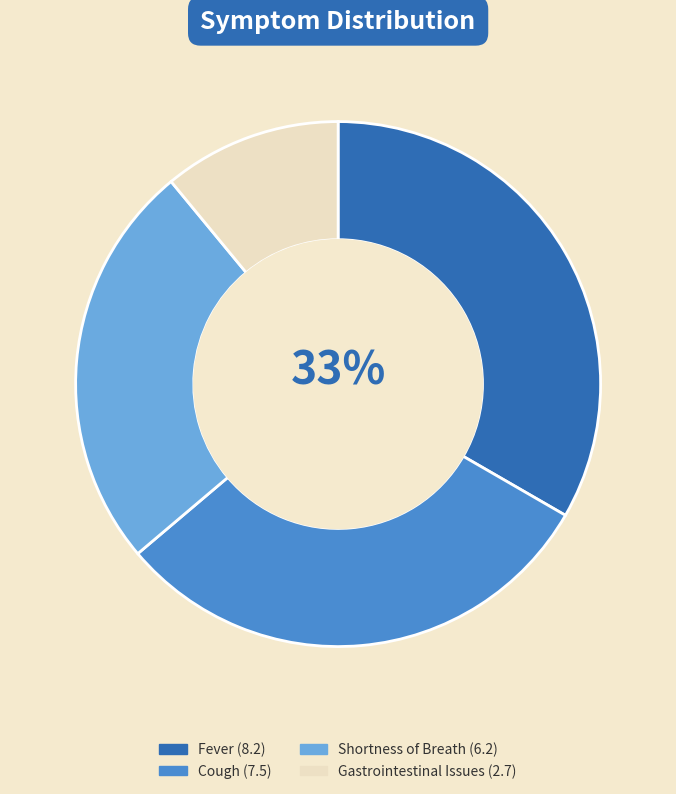

To the nearest percent, what portion does Fever represent?

33%